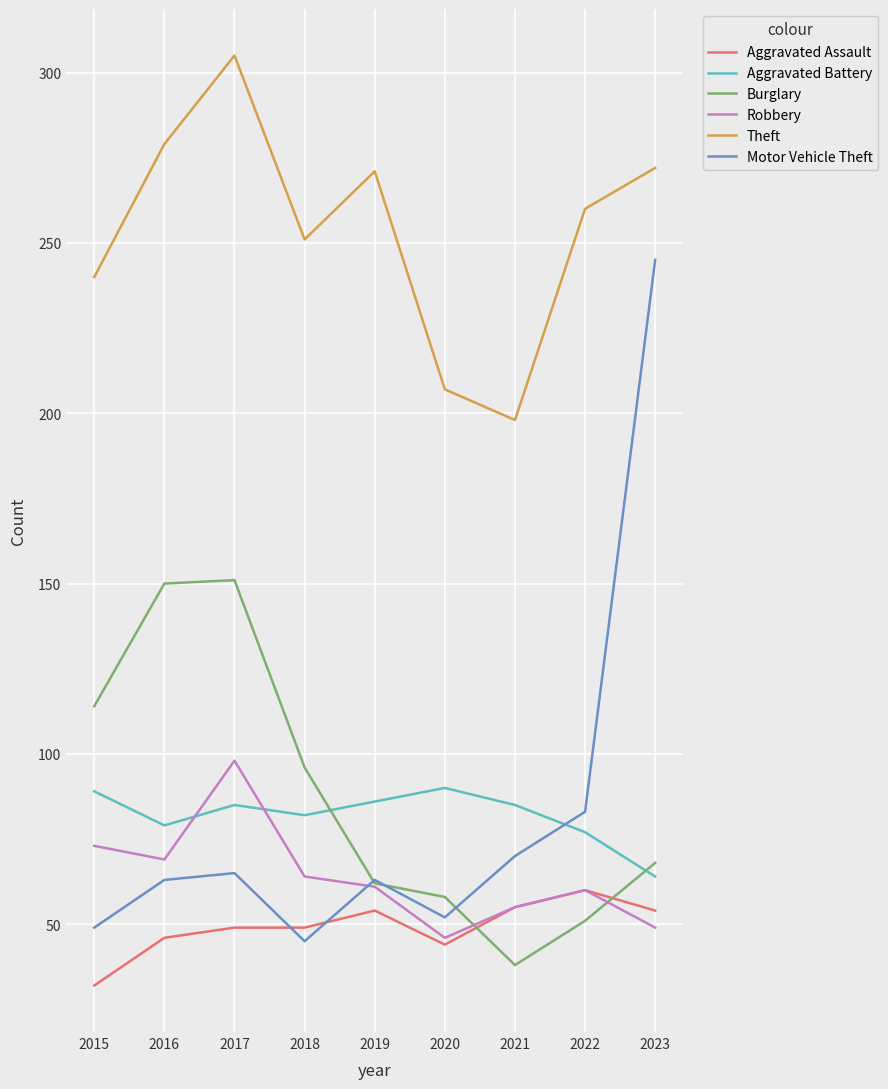

After their last crossing, which series has the higher values: Robbery or Aggravated Battery?

Aggravated Battery